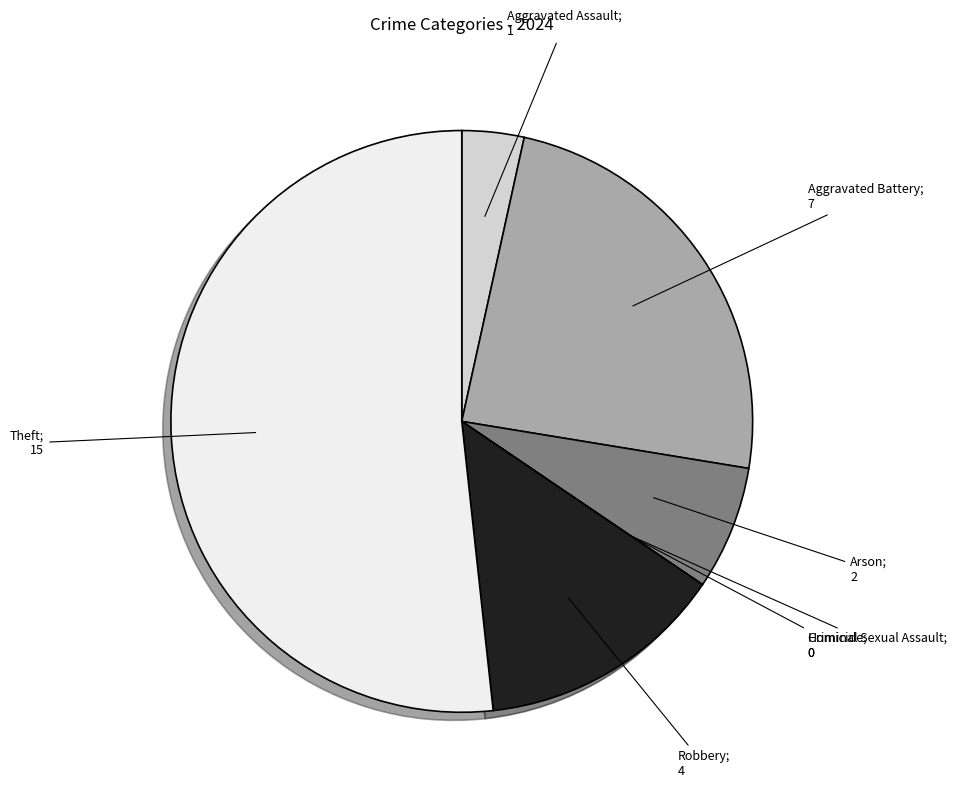

Is there any slice that represents more than half of the pie?

Yes